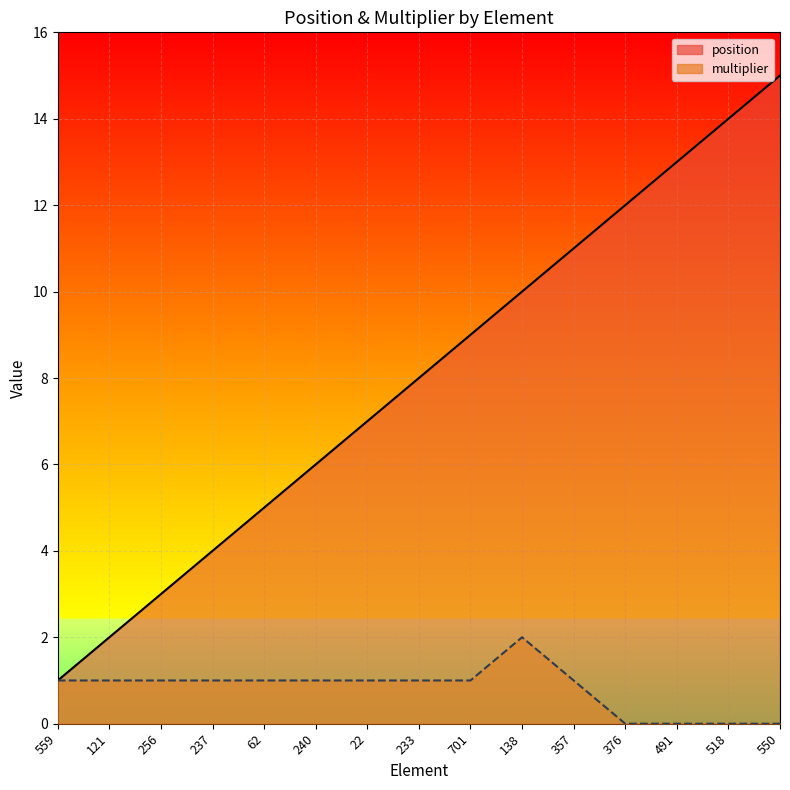

Which series has the largest range (max minus min)?

position